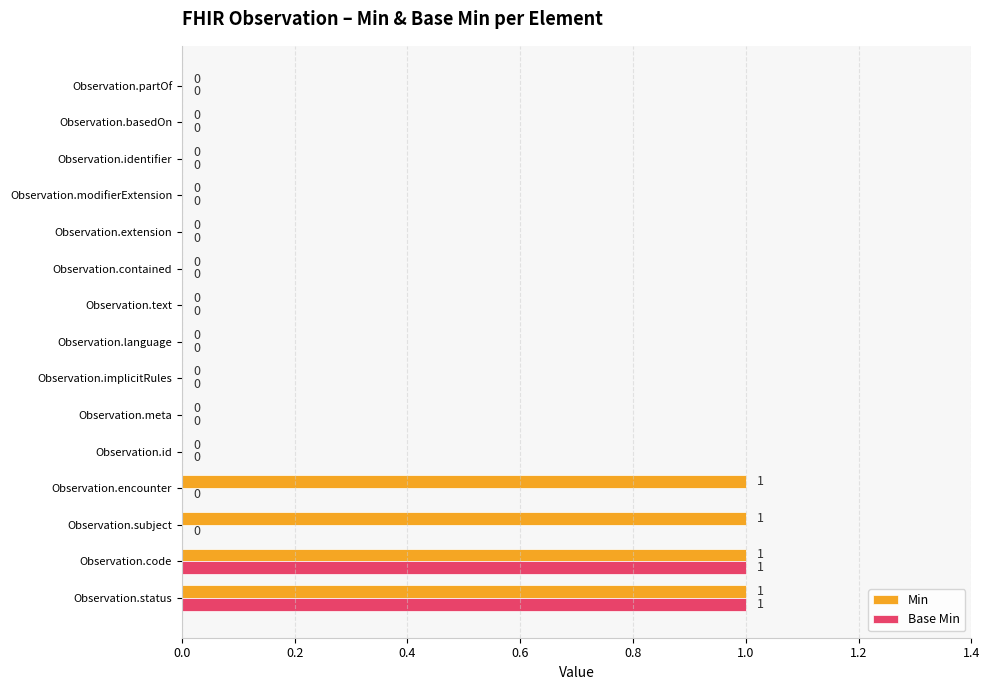

Which series has the largest total across all categories?

Min